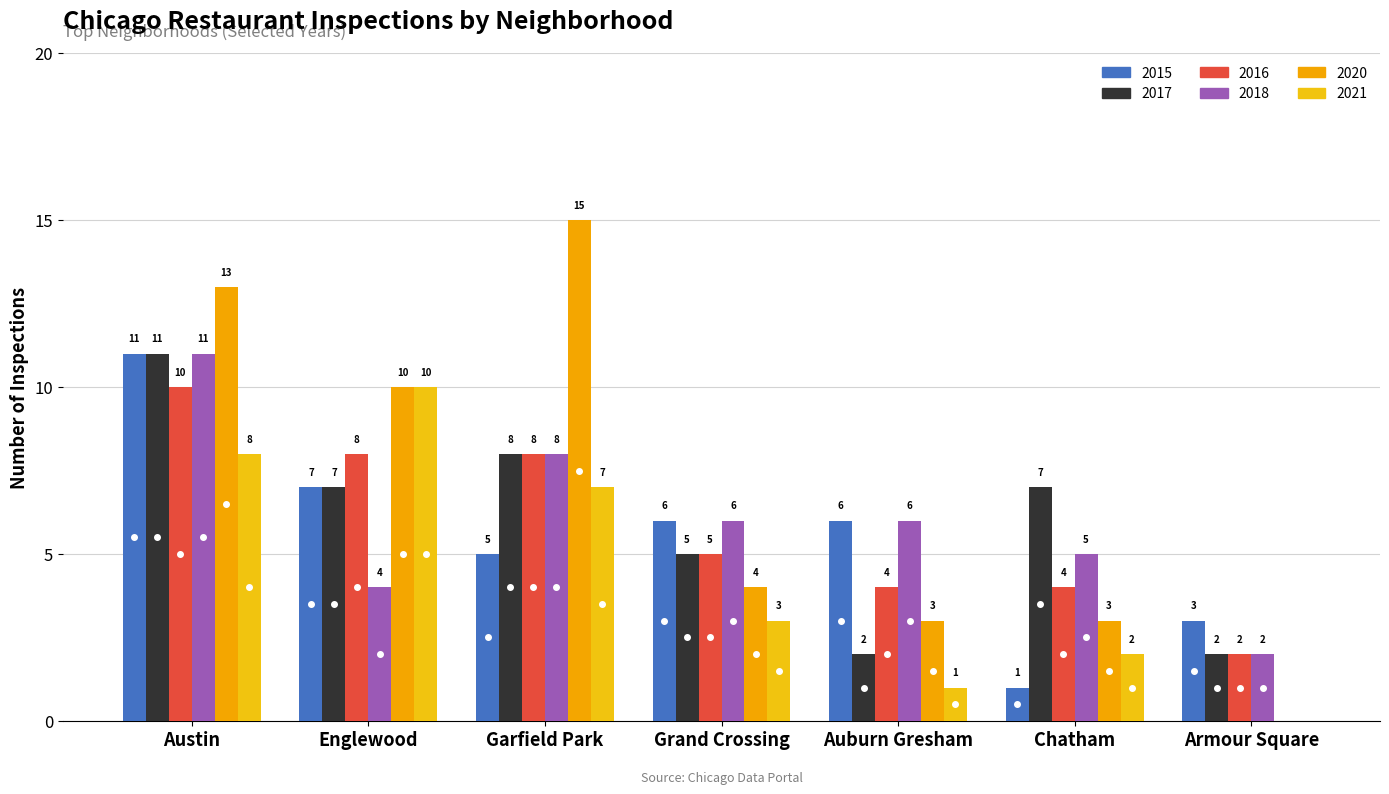

True or false: 2015 has a value of 6 at Auburn Gresham.

True